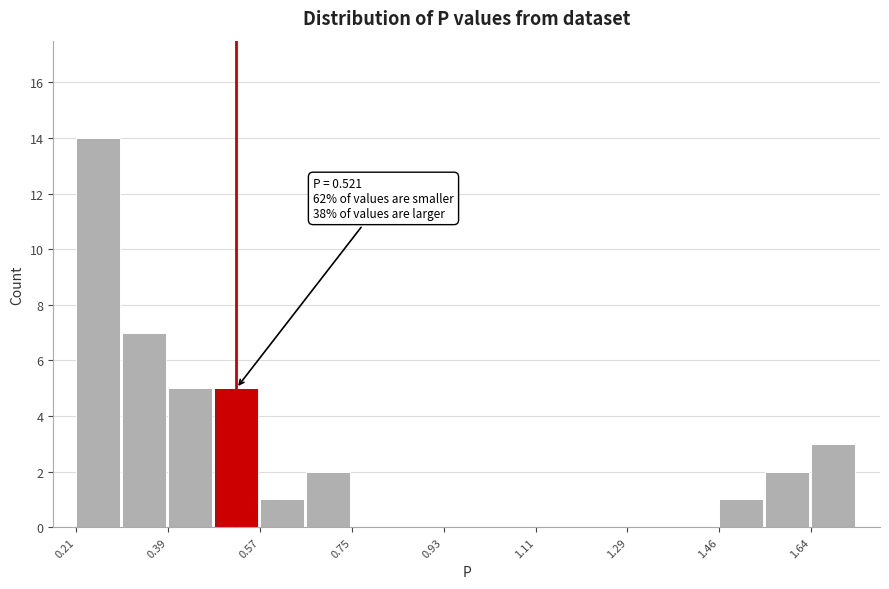

Which range on the x-axis has the tallest bar?

0.20 to 0.30